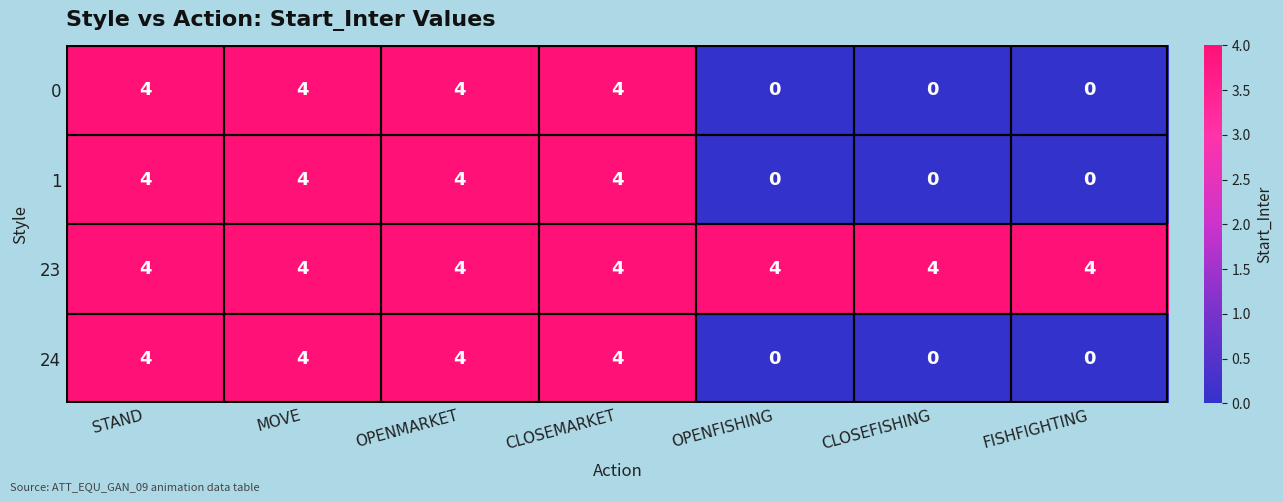

How many categories are shown in the chart?

7